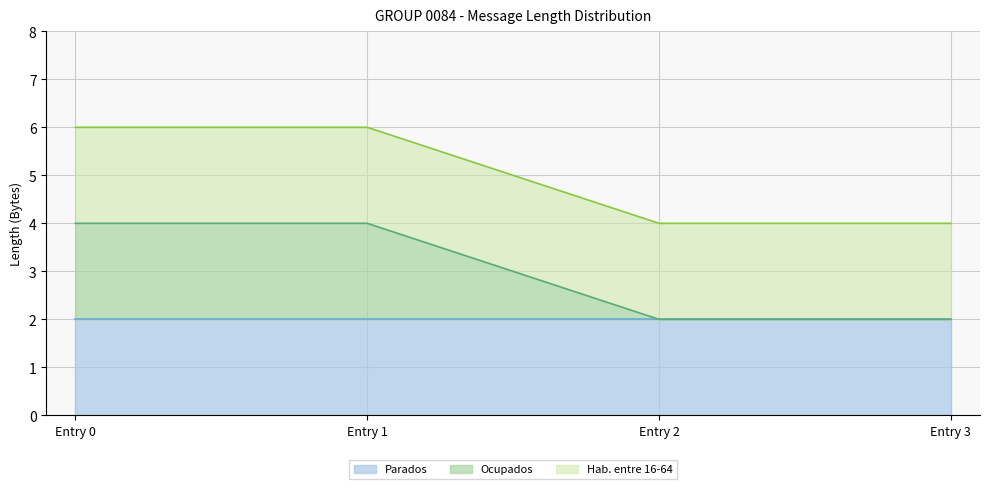

Does the chart have visible grid lines?

Yes